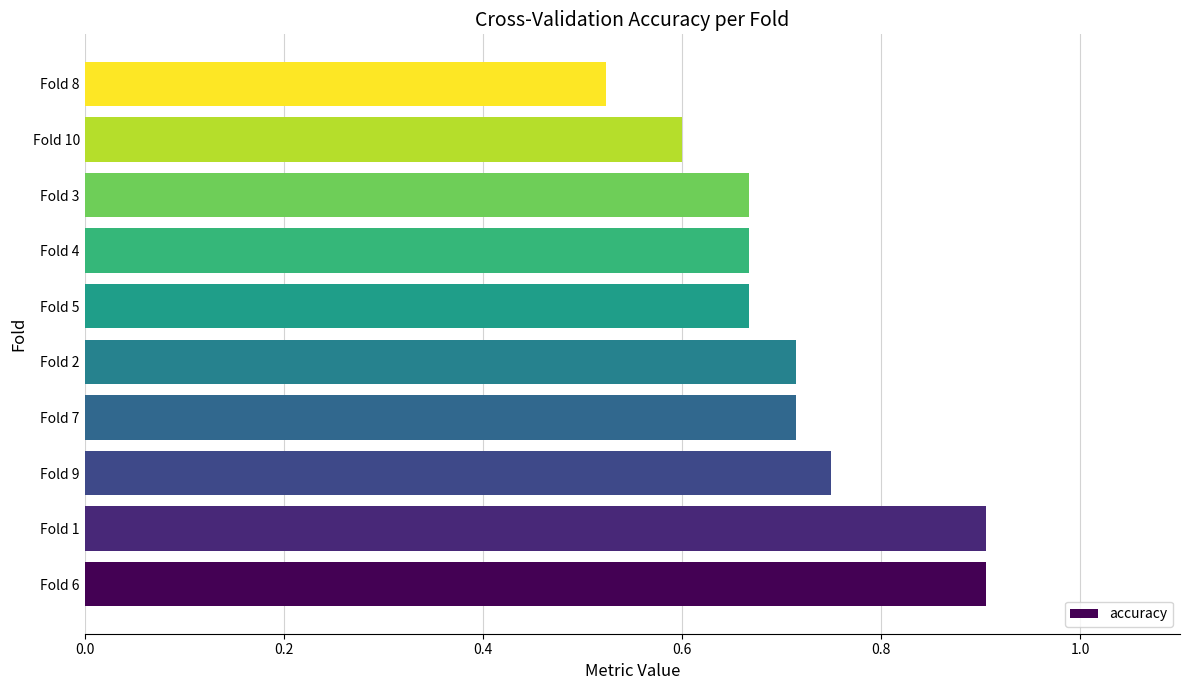

What is the sum of all values?

7.1